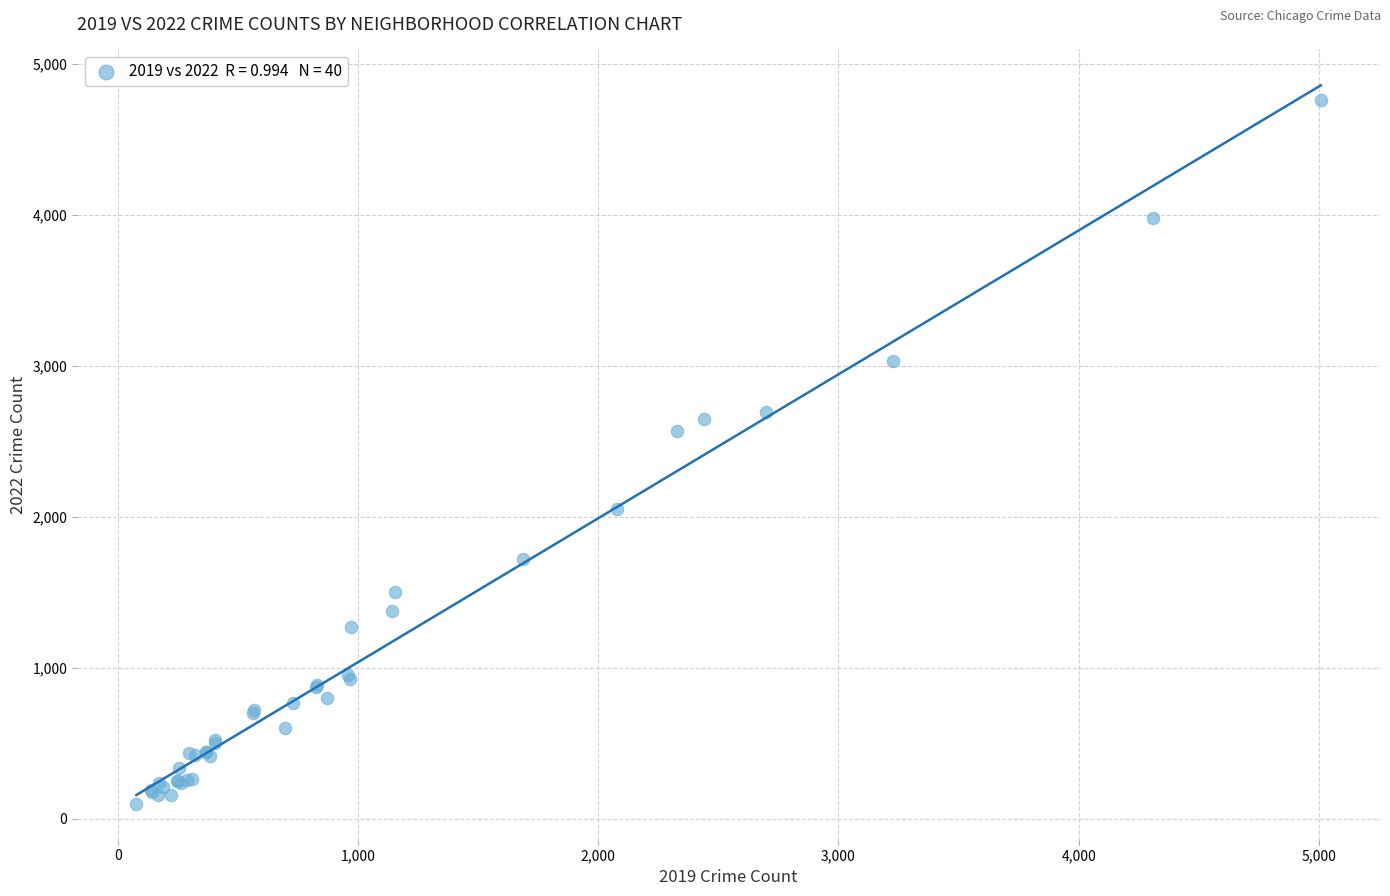

What Y value in the scatter plot is closest to 2430?

2566